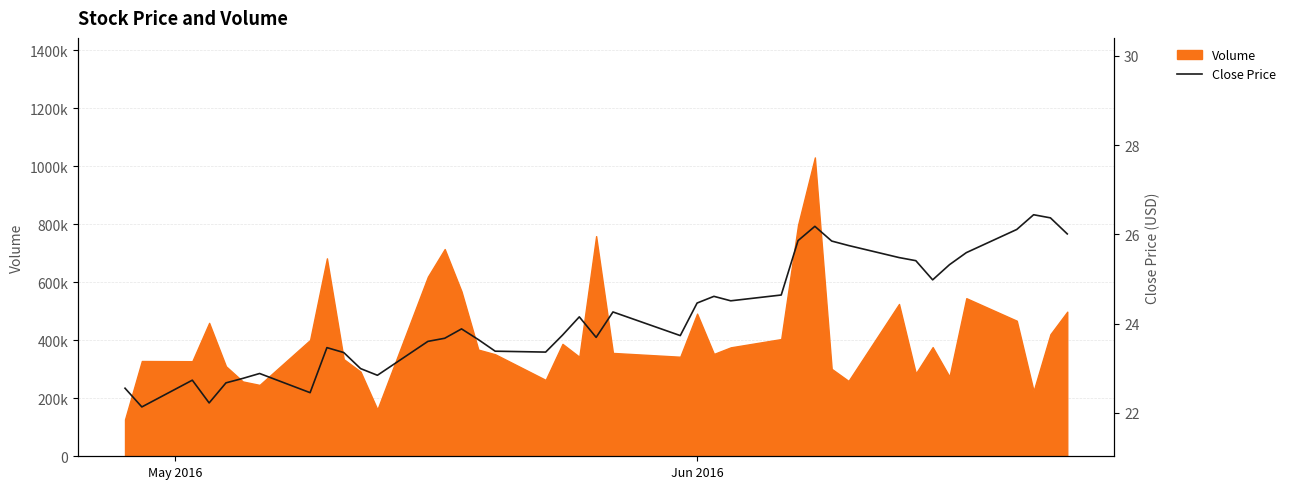

What is the minimum value for Close Price?

22.1